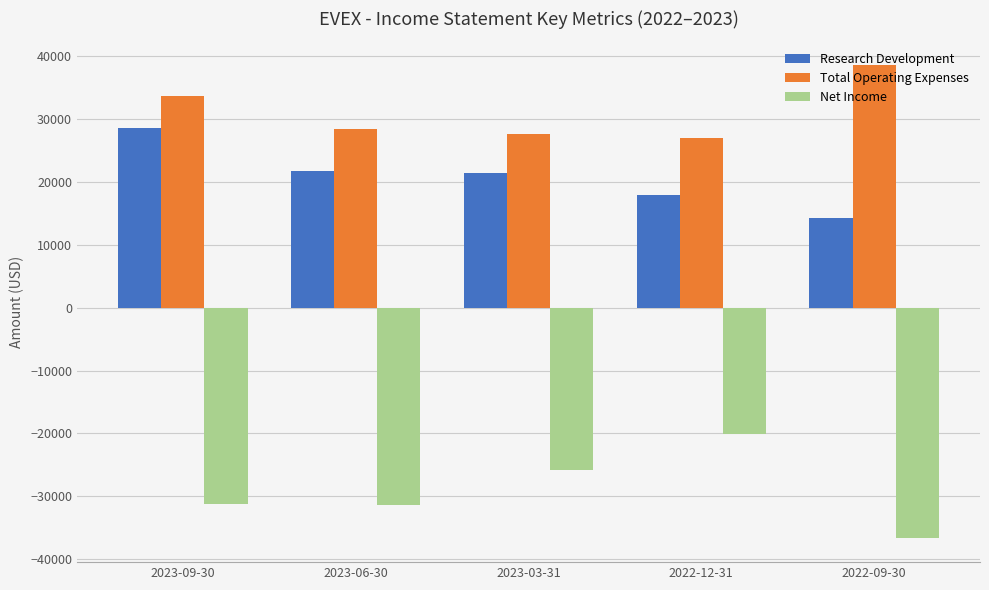

Is the value of Research Development at 2023-09-30 greater than the value of Net Income at 2022-12-31?

Yes